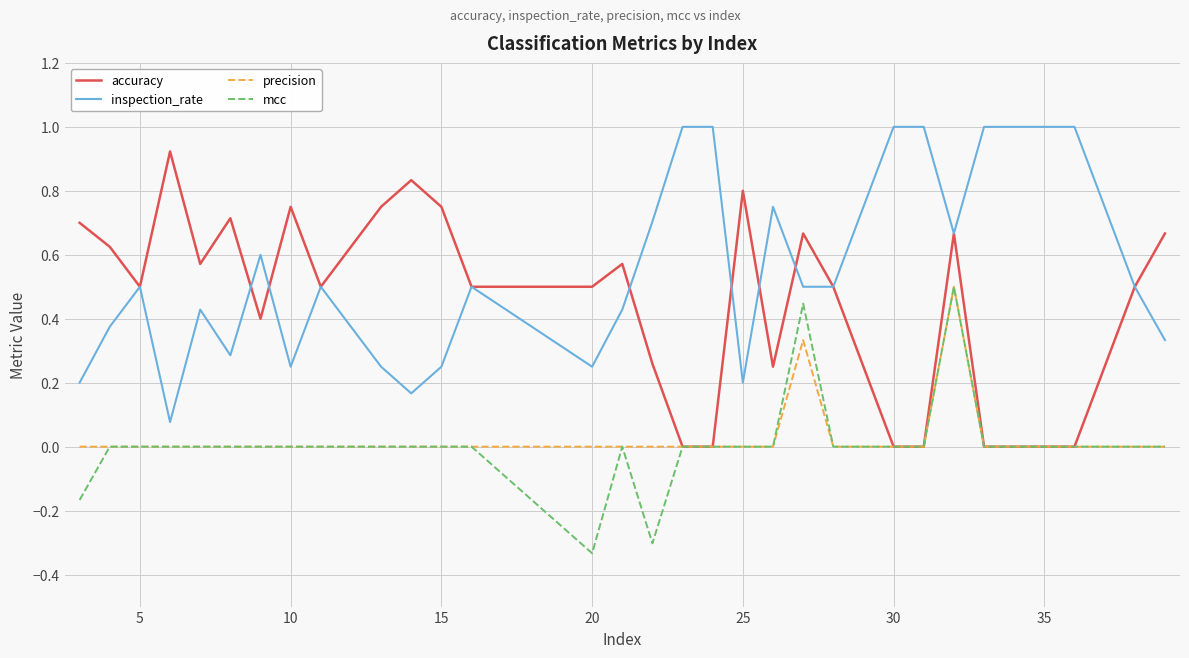

What is the maximum value for precision?

0.5